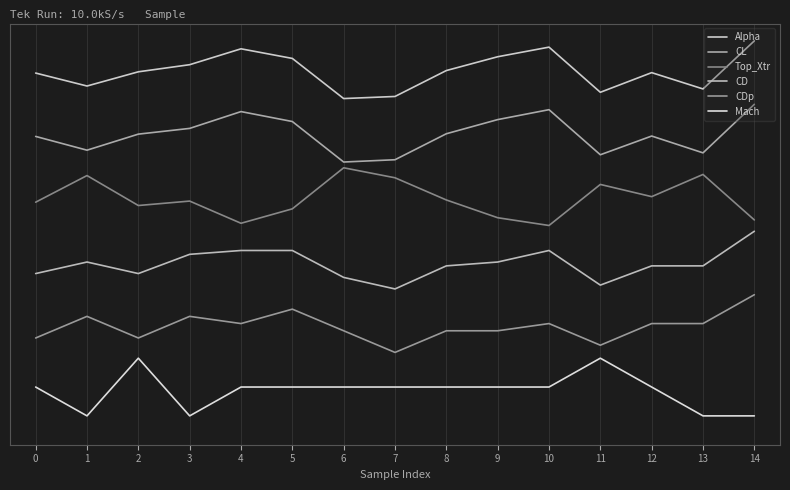

Does the chart display data point markers on the line(s)?

No